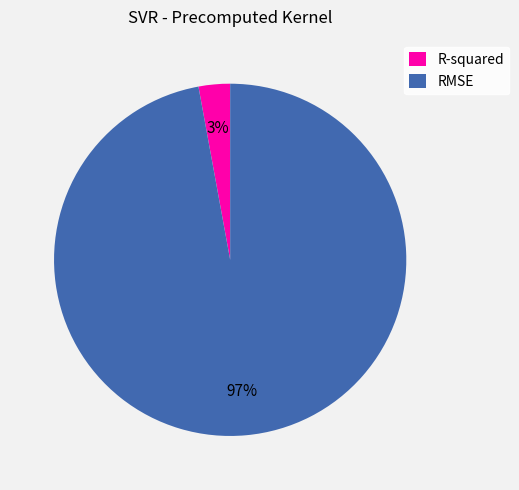

Is the sum of RMSE and R-squared greater than half?

Yes